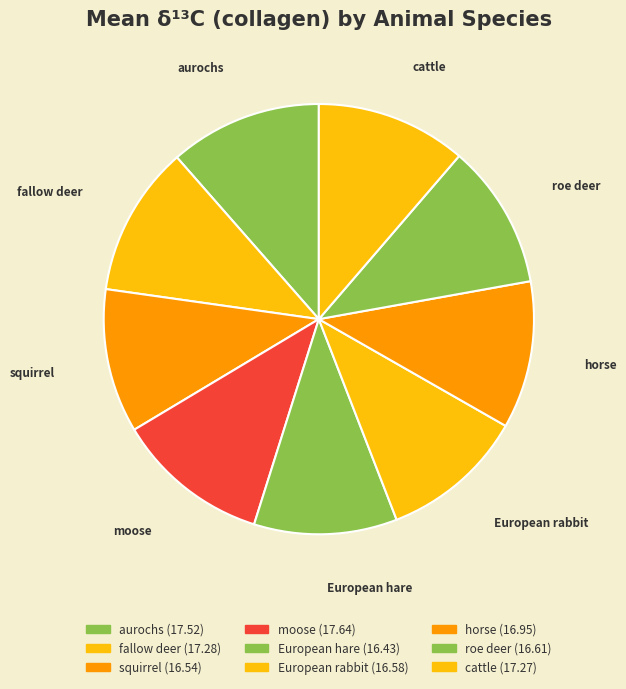

Is the sum of aurochs and European rabbit greater than half?

No